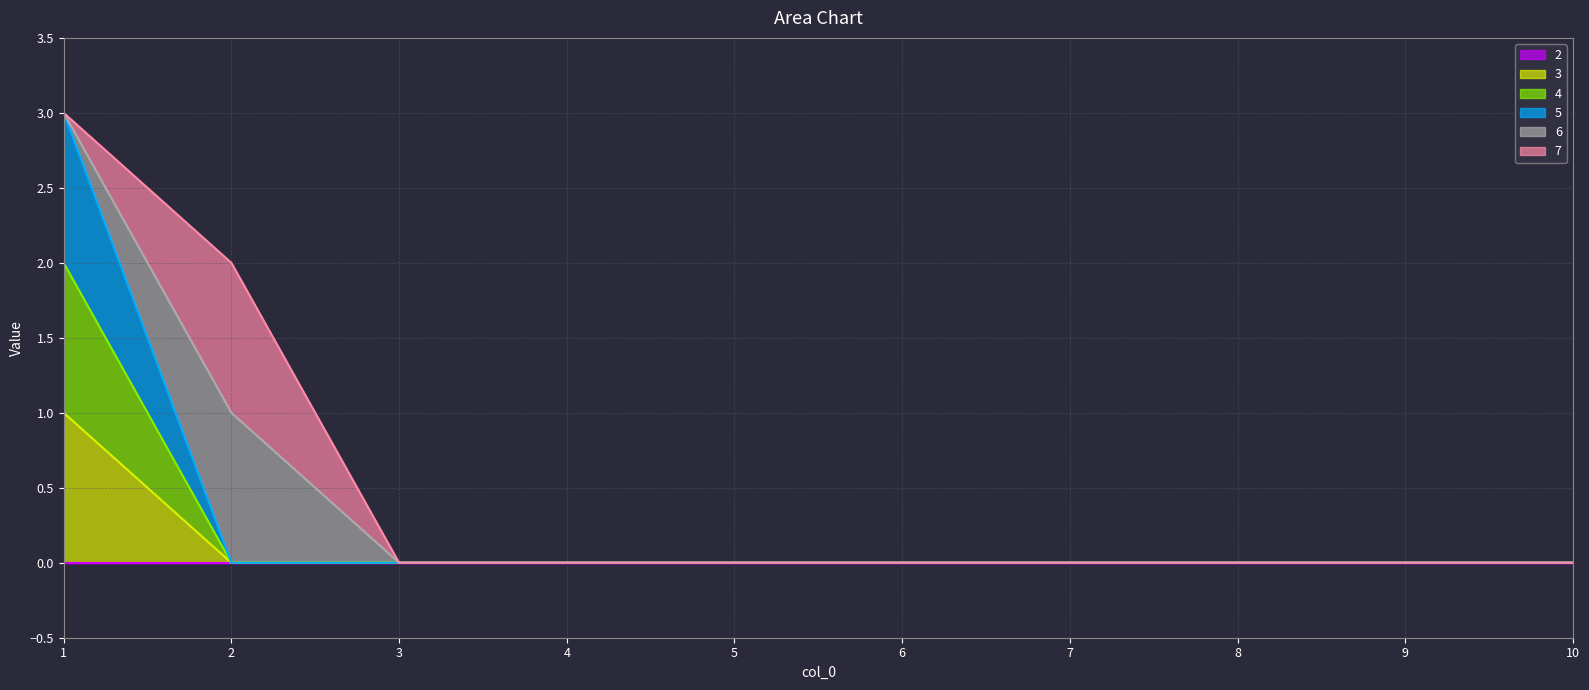

Which category has the highest value across all series?

1